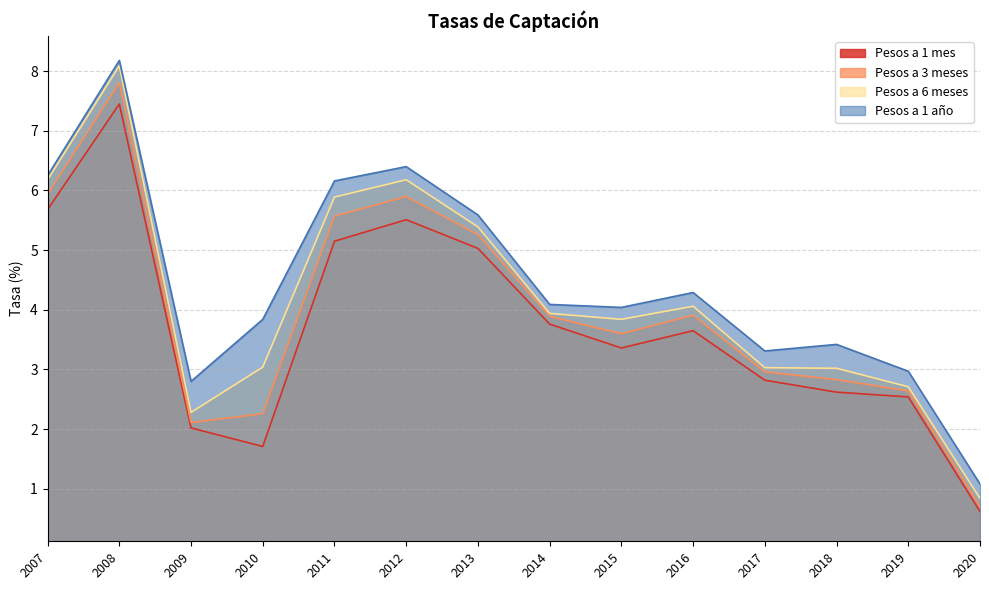

Between 2018 and 2020, which series saw the biggest shift?

Pesos a 1 año